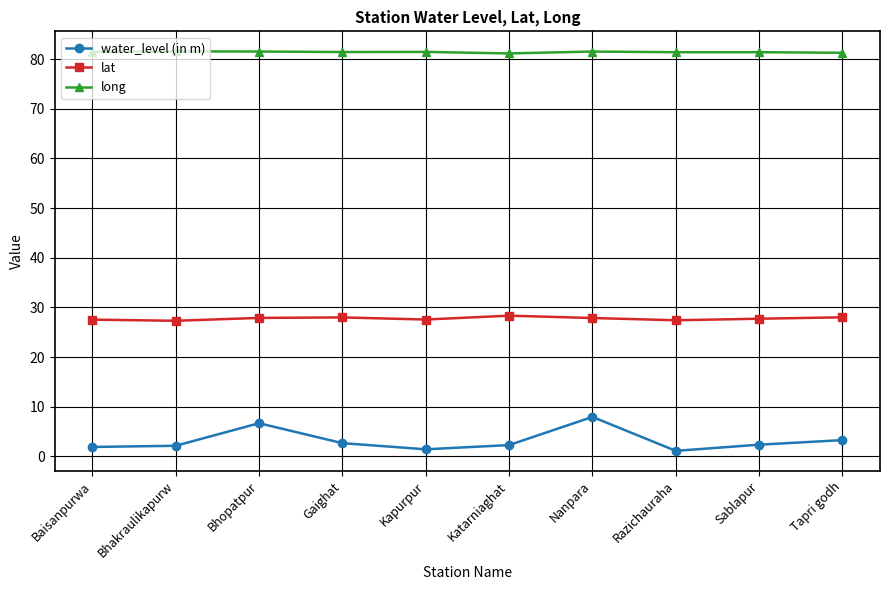

What are all the series names shown in the legend?

water_level (in m), lat, long